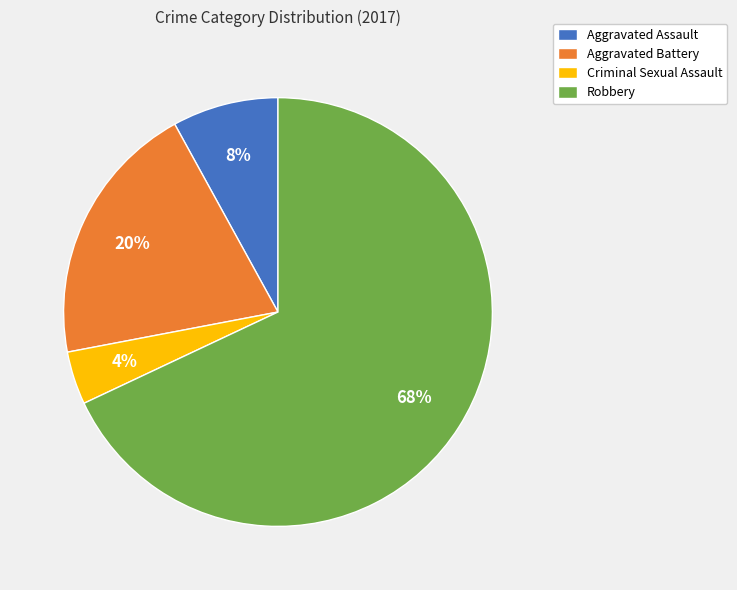

To the nearest percent, what is the average slice percentage?

25%